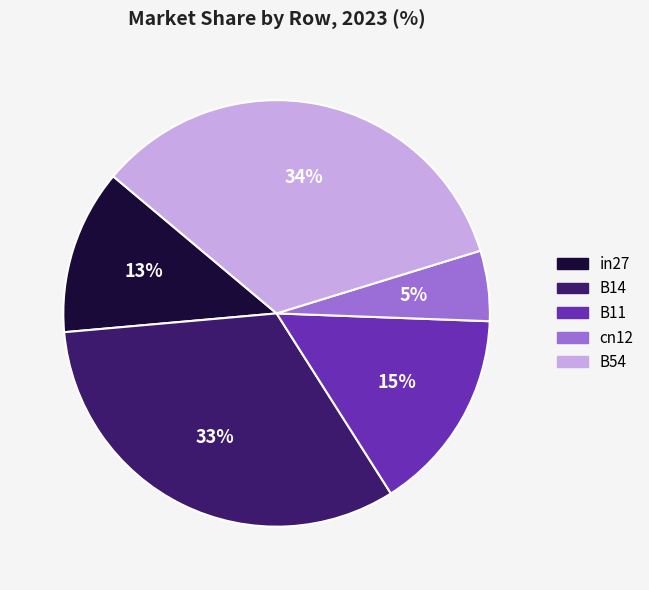

Between B14 and cn12, which is larger?

B14